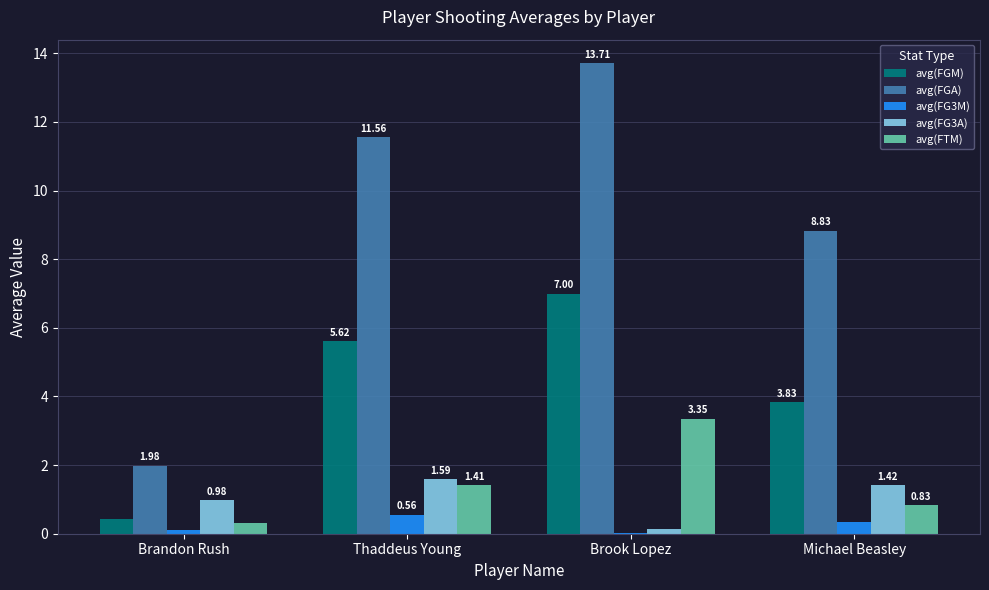

Which series has the widest spread of values?

avg(FGA)